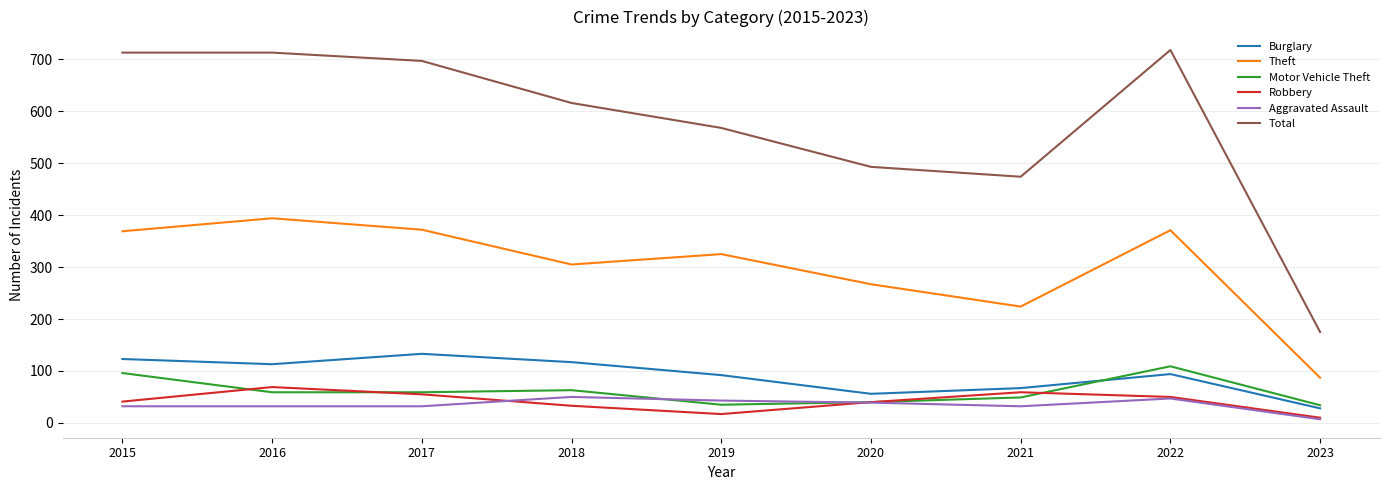

What is the approximate value of Aggravated Assault at 2016, to the nearest 5?

30